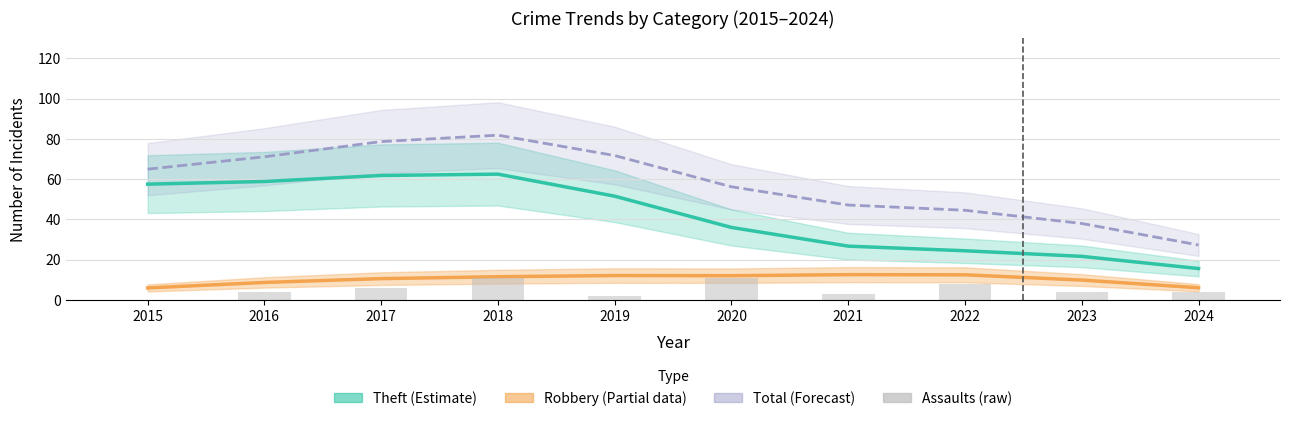

What is the highest value of the Total (Forecast) series?

81.8